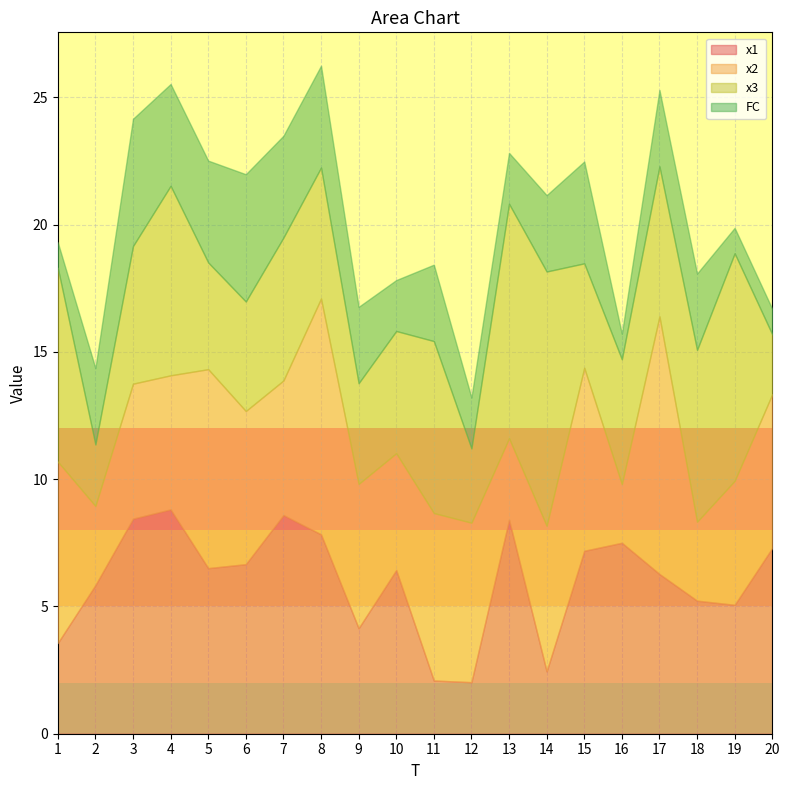

Which category has the highest value across all series?

17